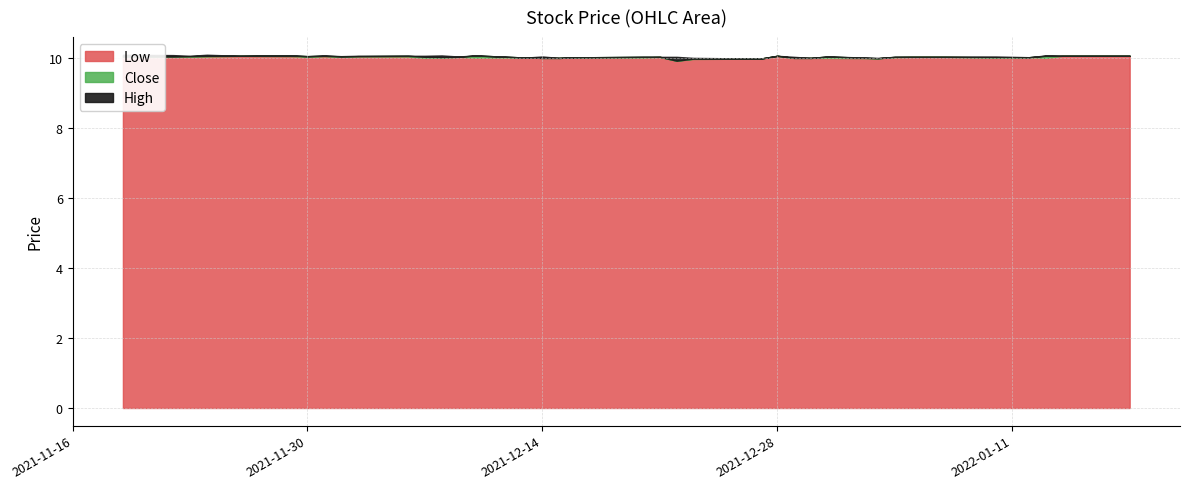

At 2021-12-20, list the series in order from smallest to largest.

Low, Close, High